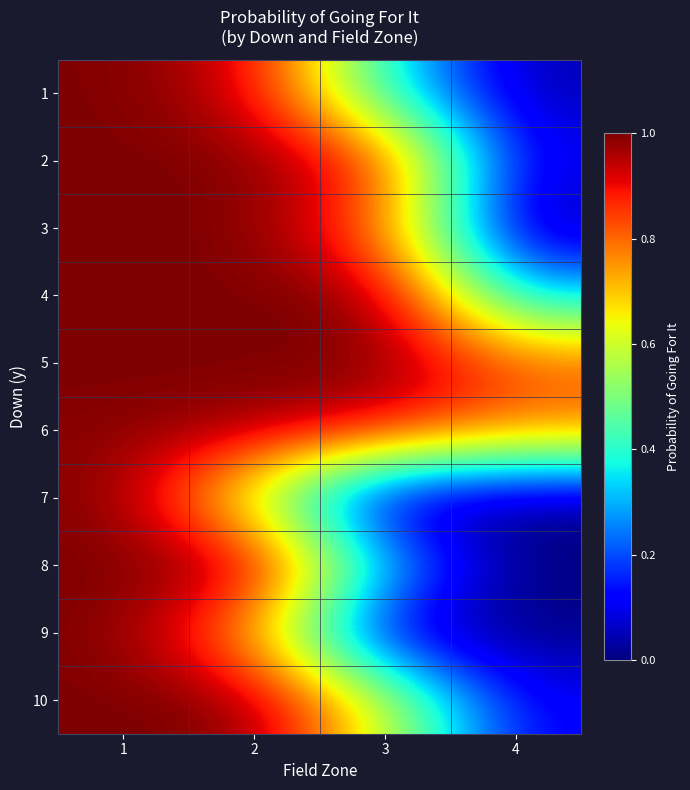

Rank the series by their maximum value, from lowest to highest.

6, 7, 1, 2, 3, 4, 5, 8, 9, 10